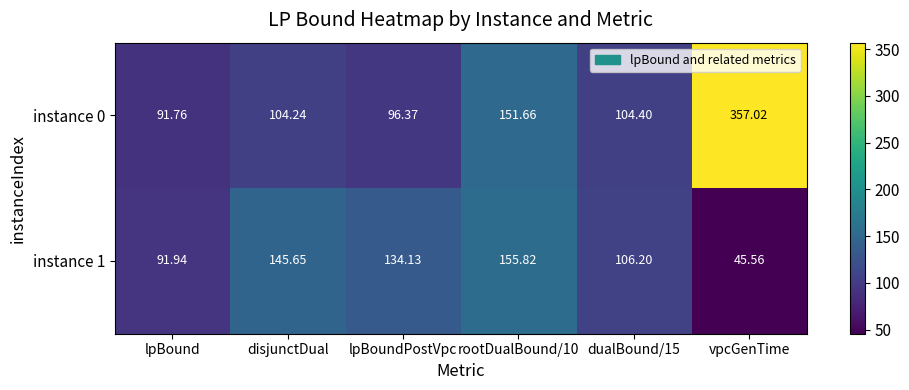

Which category has the lowest value in the instance 0 series?

lpBound